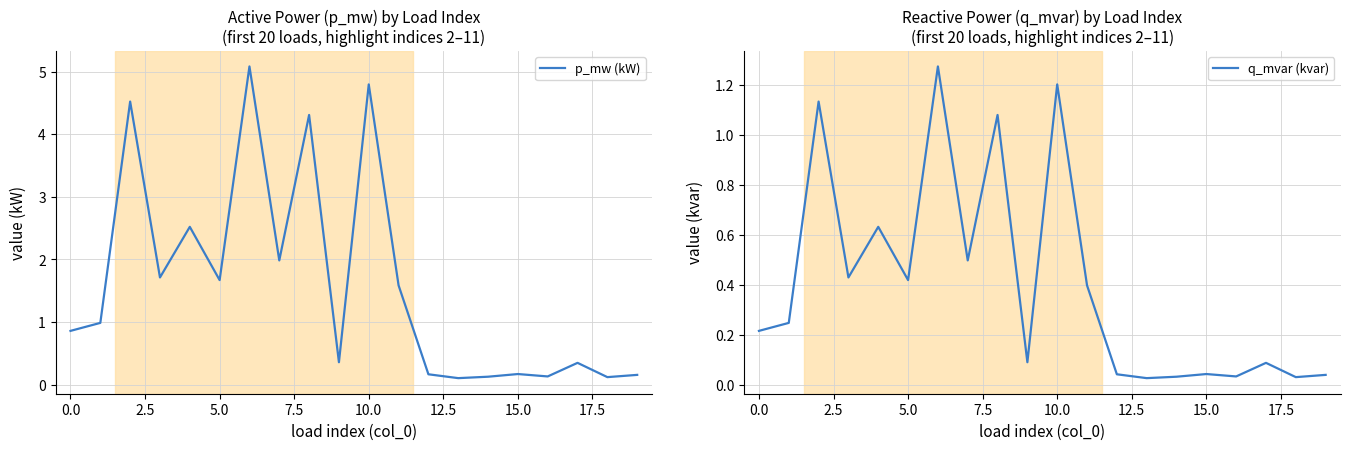

What is the maximum value for p_mw (kW)?

5.1